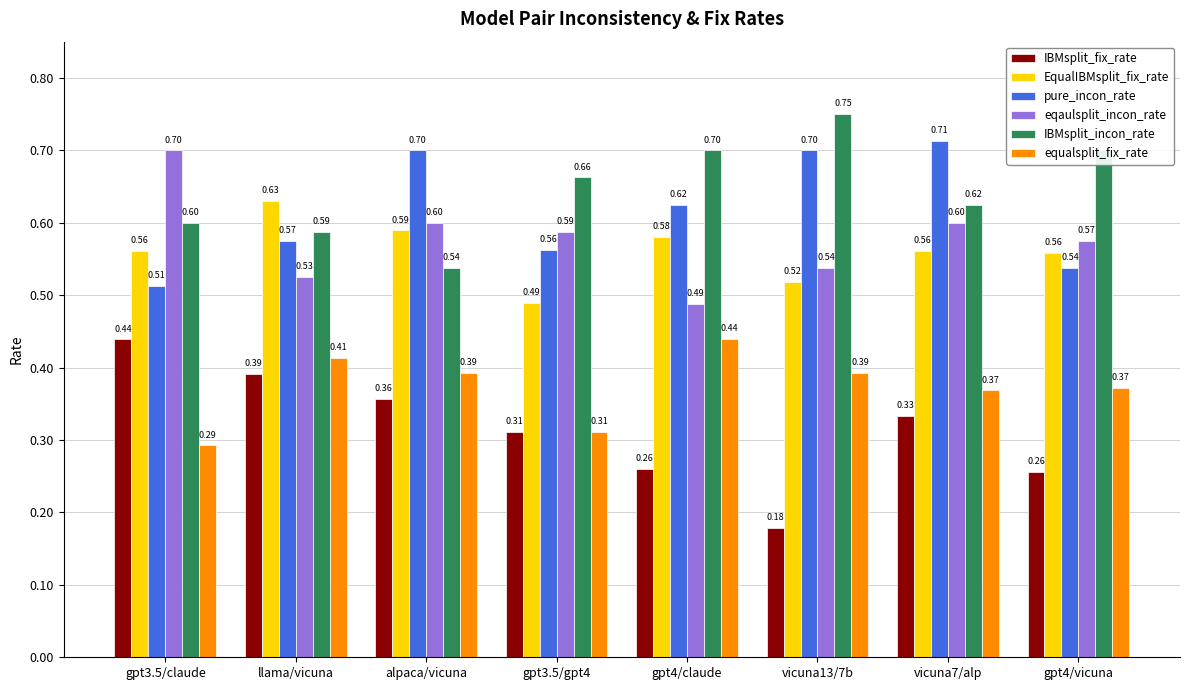

Which series has the widest spread of values?

IBMsplit_fix_rate